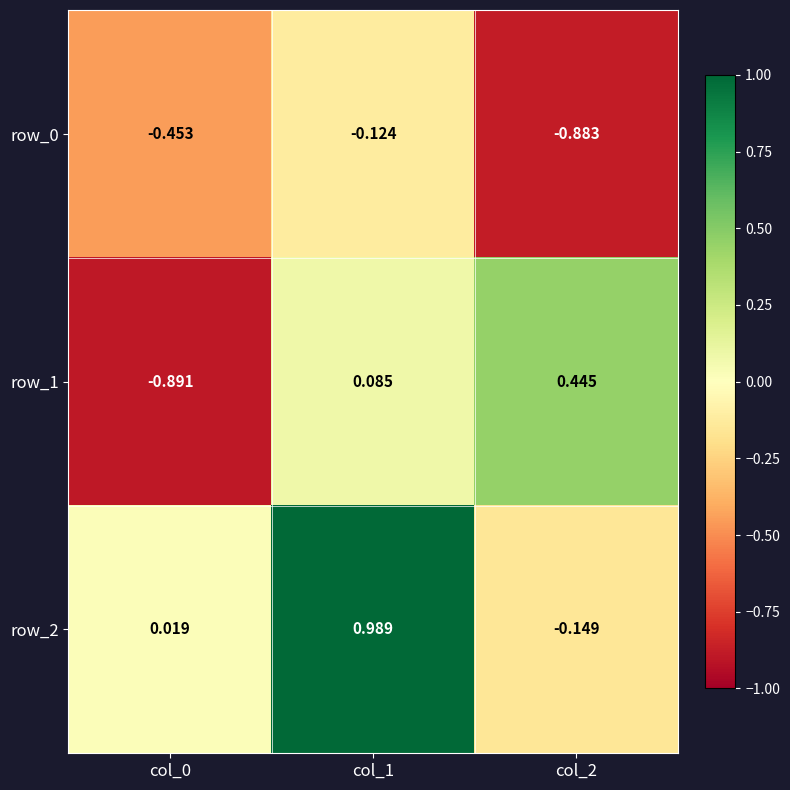

Which series has the largest total across all categories?

row_2